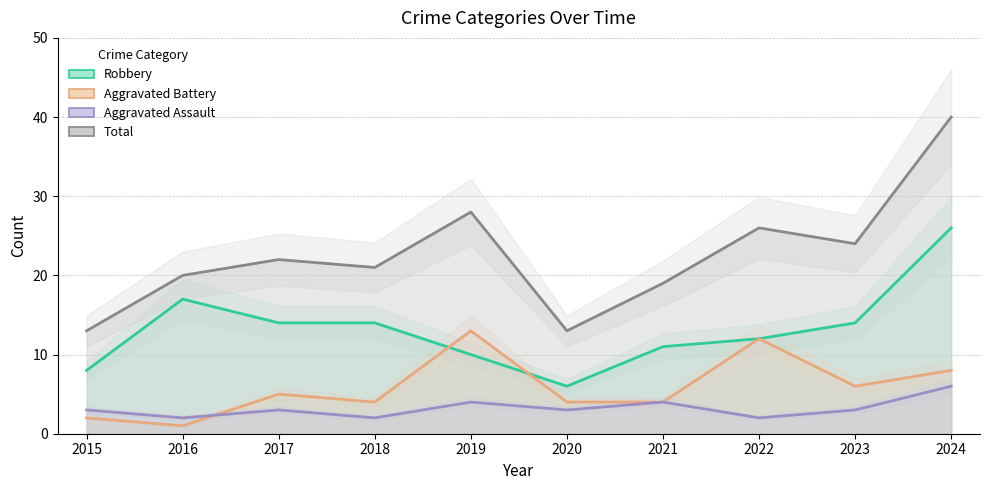

What is the greatest value displayed?

40